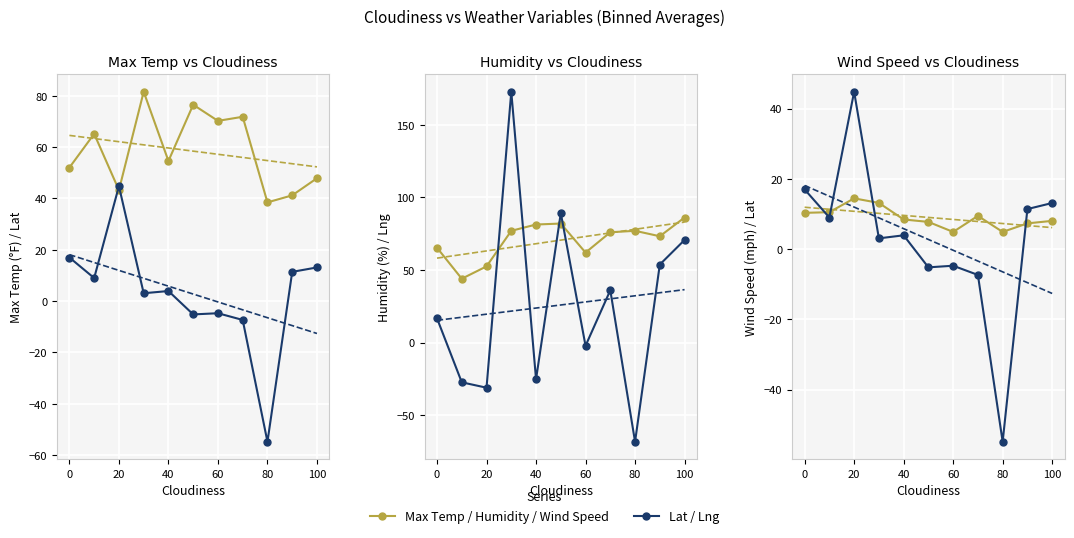

True or false: Wind Speed and Humidity cross at least once.

False